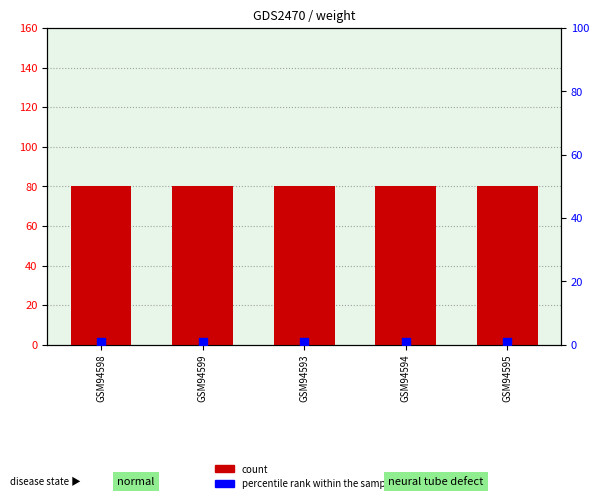

At which category is the sum across all series the highest?

GSM94598